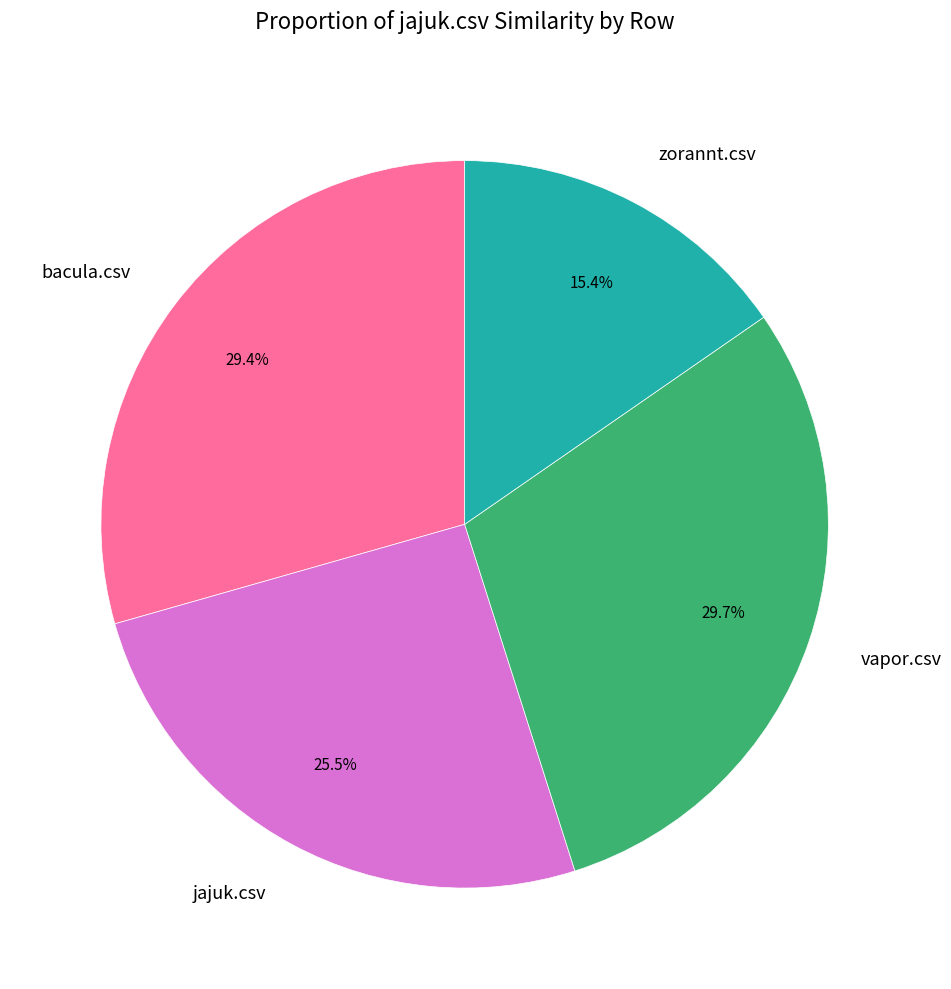

Does vapor.csv represent more than half of the total?

No